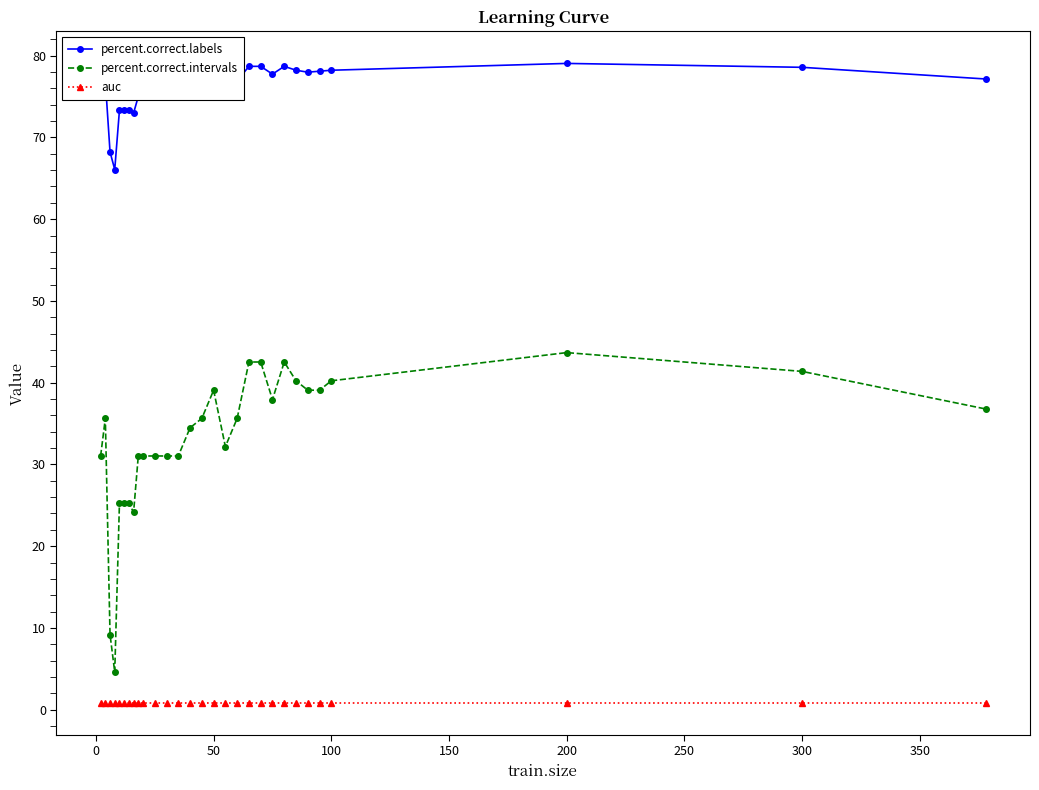

True or false: percent.correct.intervals and auc cross at least once.

False